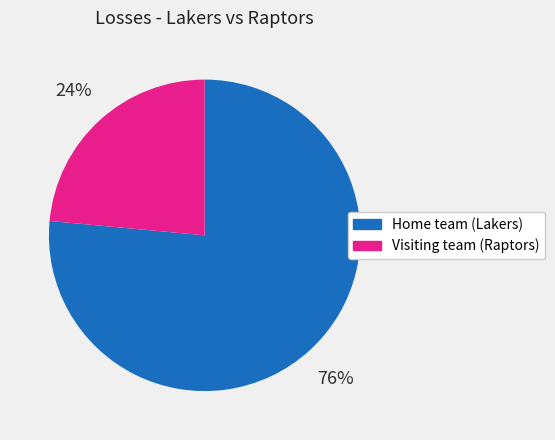

To the nearest percent, what is the average slice percentage?

50%